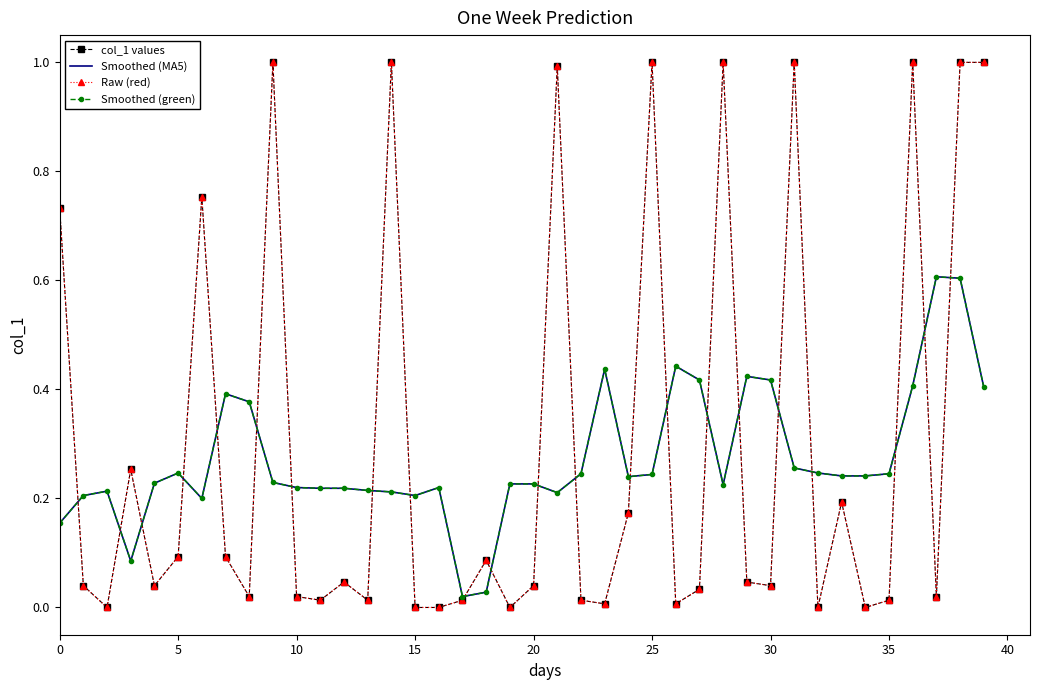

After their last crossing, which series has the higher values: Smoothed (MA5) or col_1 values?

col_1 values